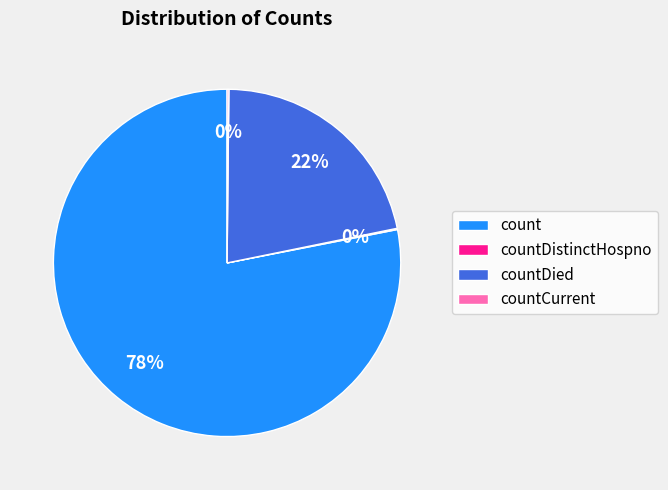

Which slice is the largest?

count